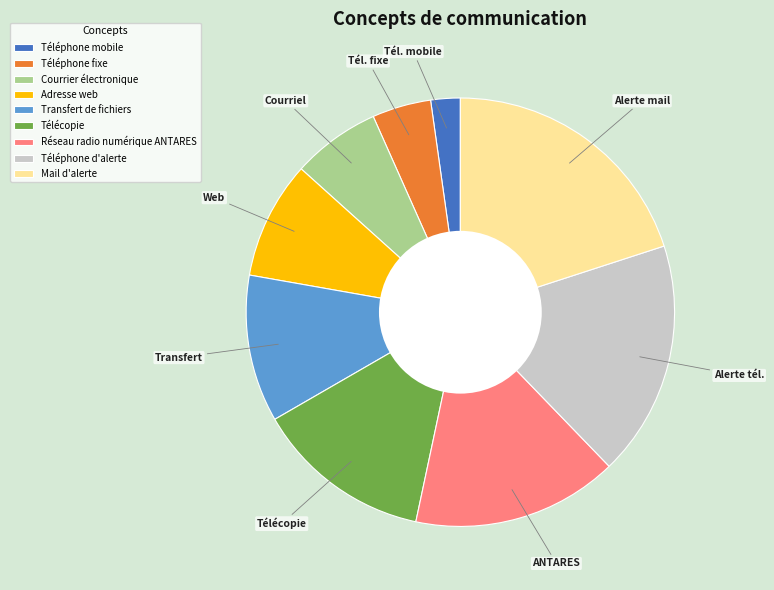

Does Réseau radio numérique ANTARES represent more than half of the total?

No